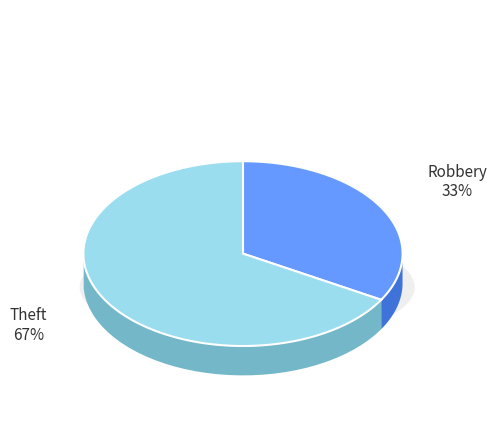

How many slices are in this pie chart?

2